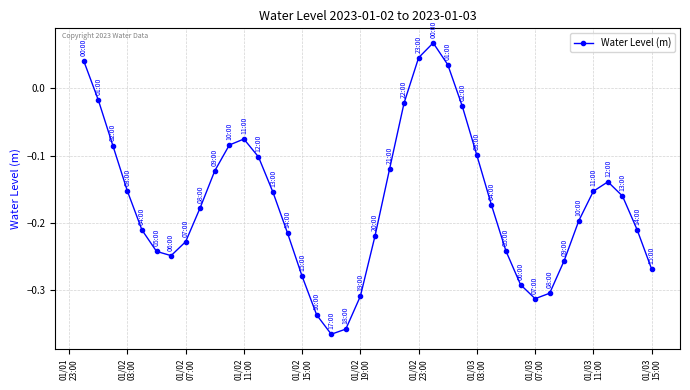

How many interior local valleys (lower than both neighbors) does the data have?

3